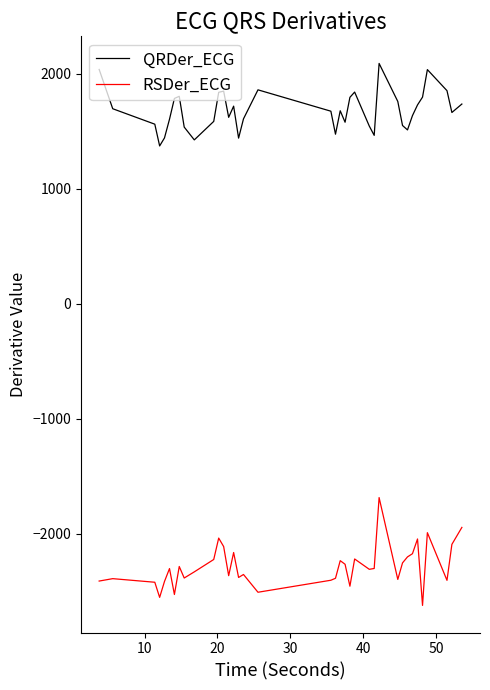

Rank the series by their maximum value, from lowest to highest.

RSDer_ECG, QRDer_ECG